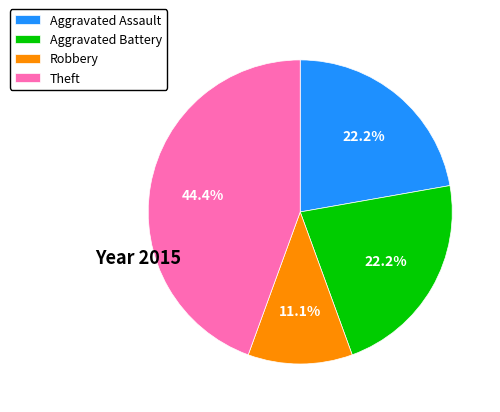

Combined, do Aggravated Battery and Robbery account for over 50%?

No